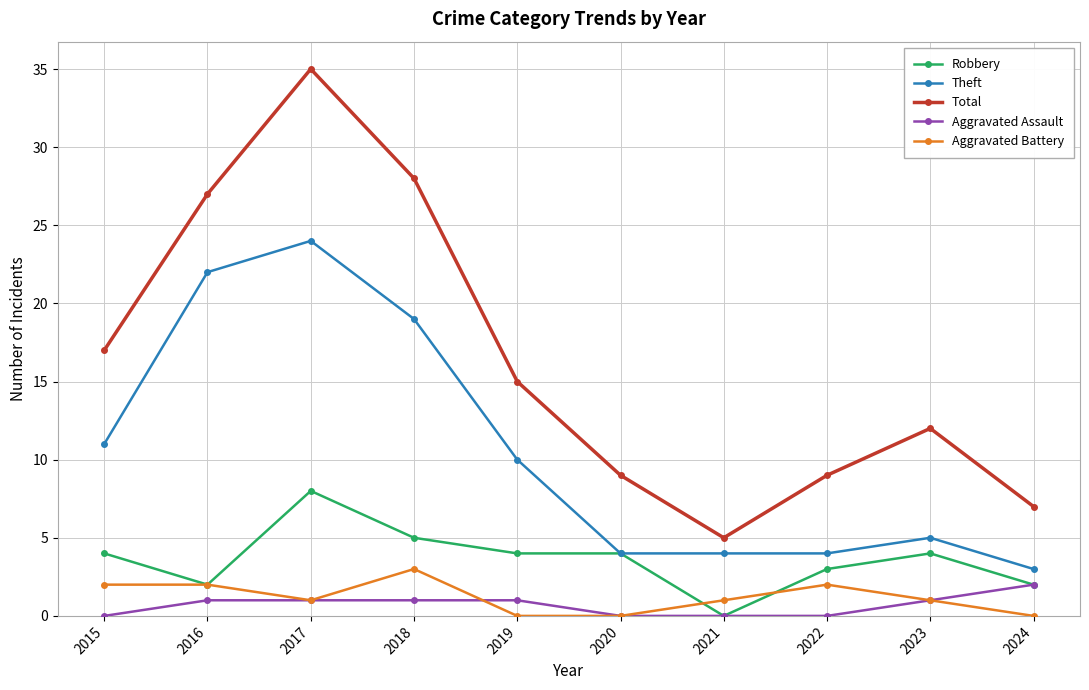

Does the chart display data point markers on the line(s)?

Yes